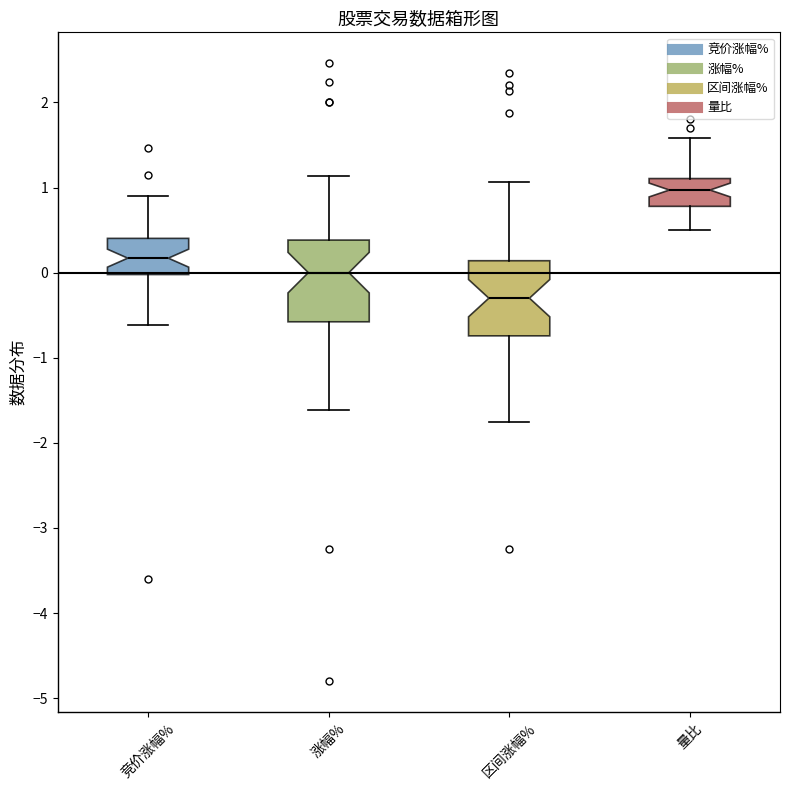

Where is the upper edge of the box for 区间涨幅% on the y-axis? The values are not printed on the chart, so give them approximately, as read against the axis.

0.1